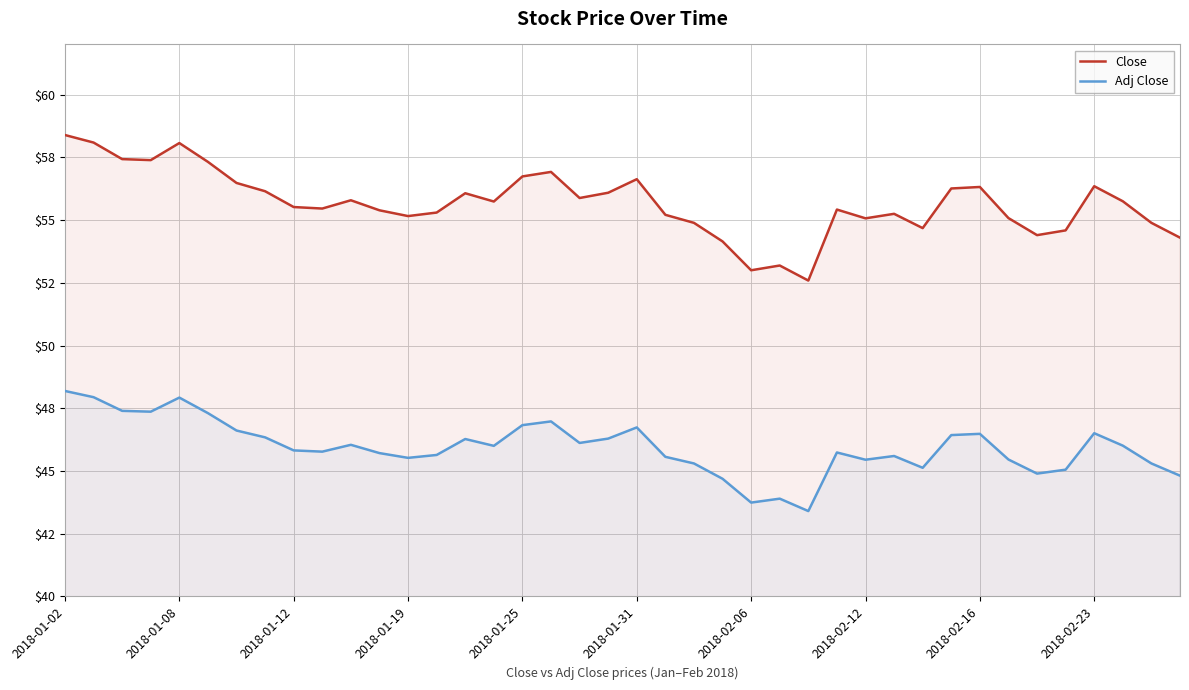

What is the greatest value displayed?

58.4